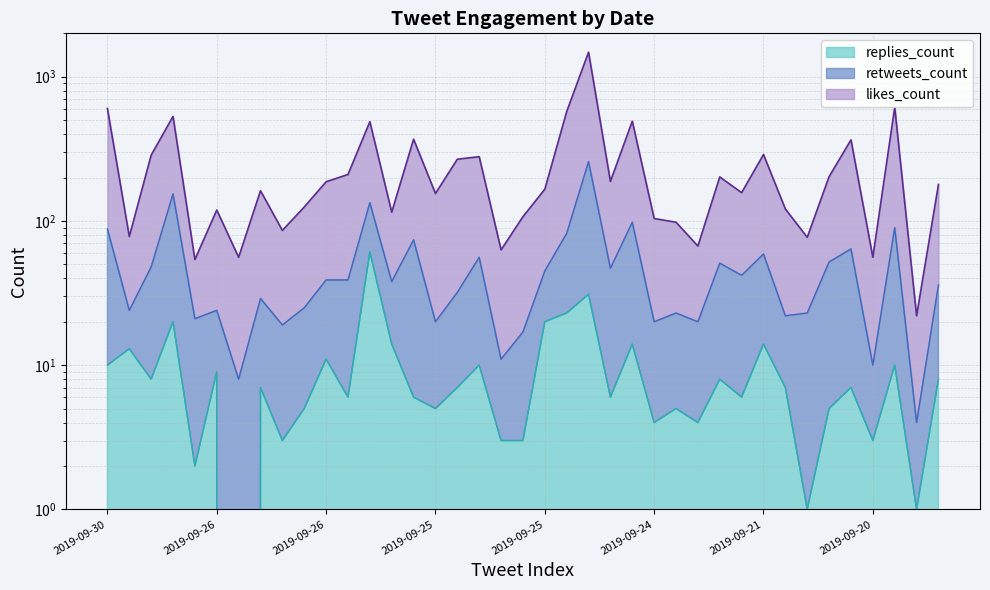

What is the highest value of the retweets_count series?

258